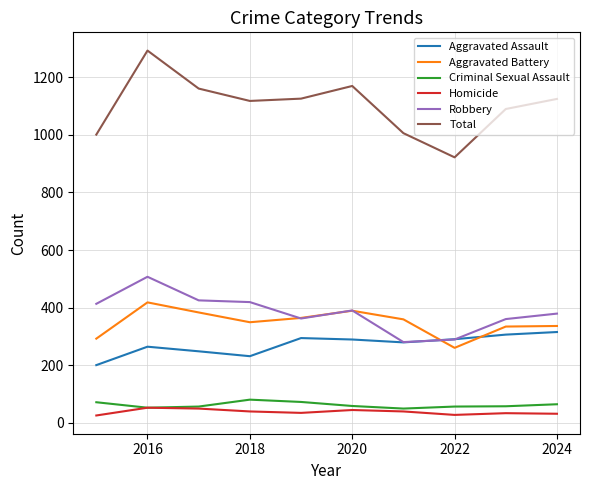

What is the maximum value for Criminal Sexual Assault?

80